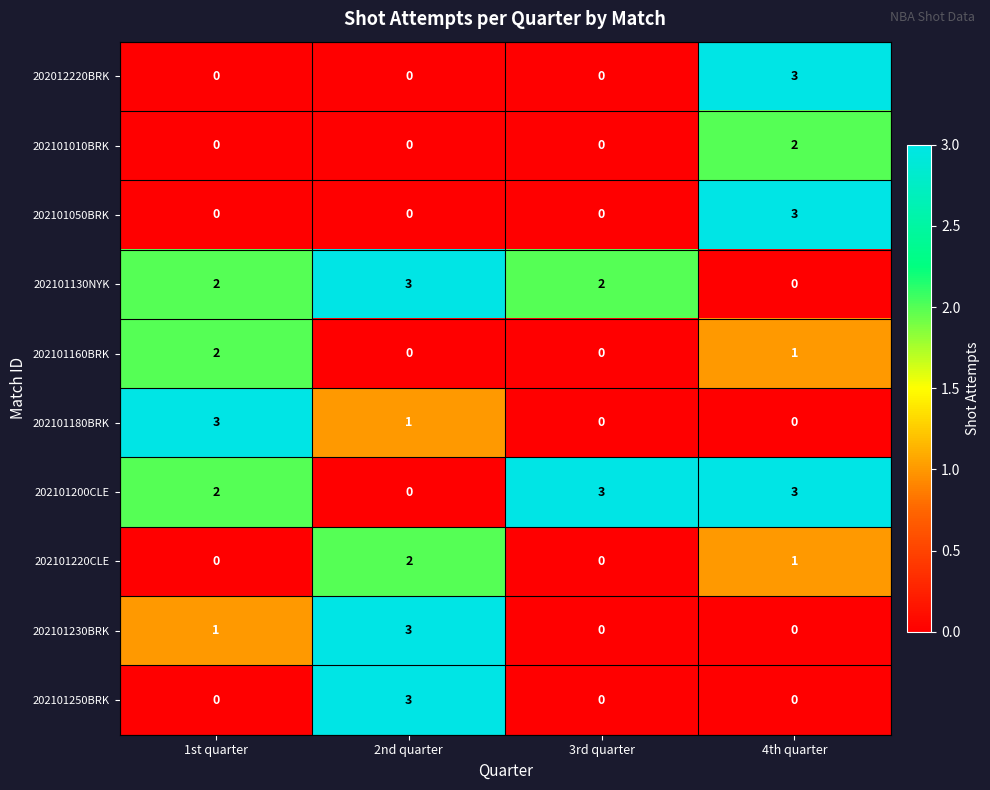

What is the greatest value displayed?

3